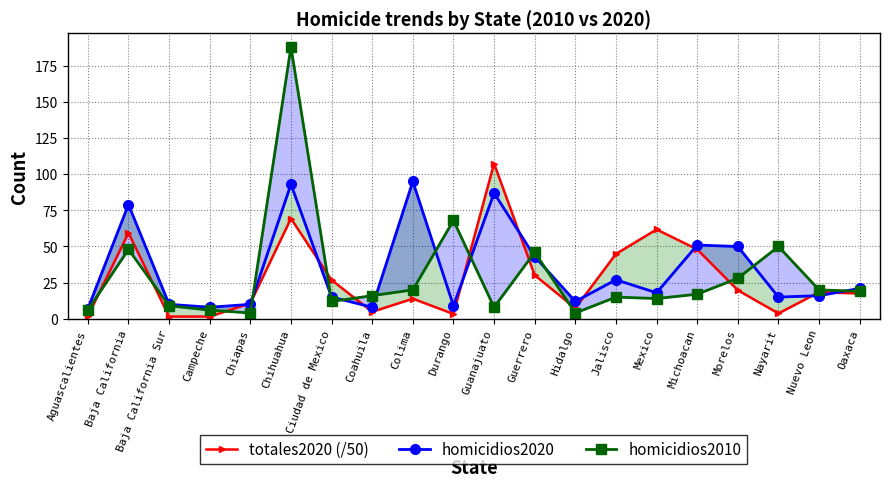

Where is homicidios2020 nearest to the value 51?

Michoacan